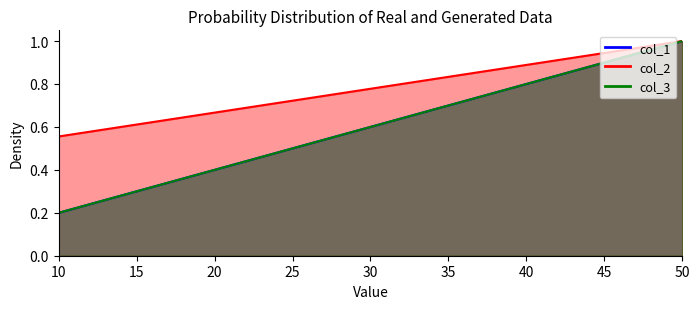

Does the chart have visible grid lines?

No